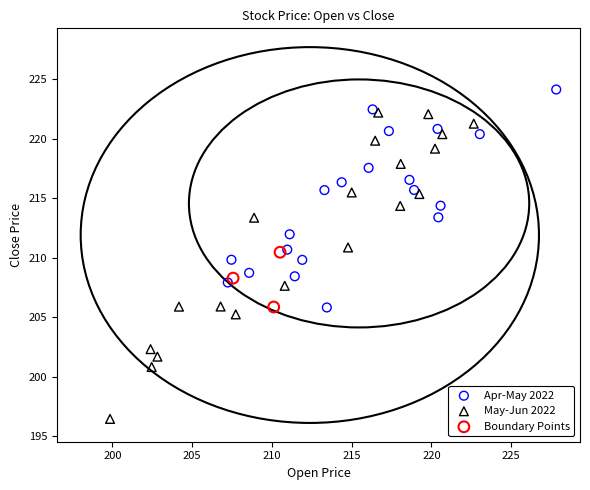

Which series contains the highest Y value?

Apr-May 2022